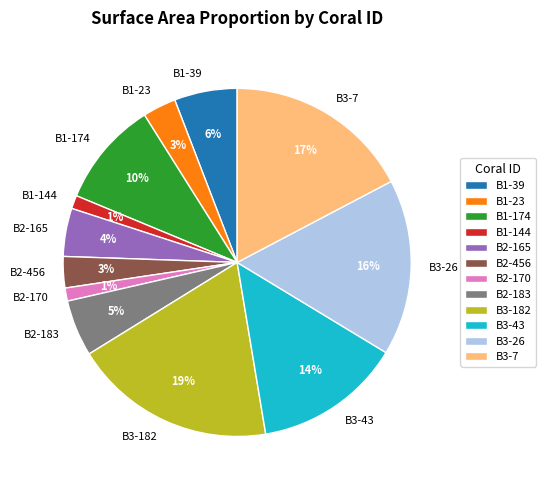

True or false: B2-456 accounts for 17% of the total.

False